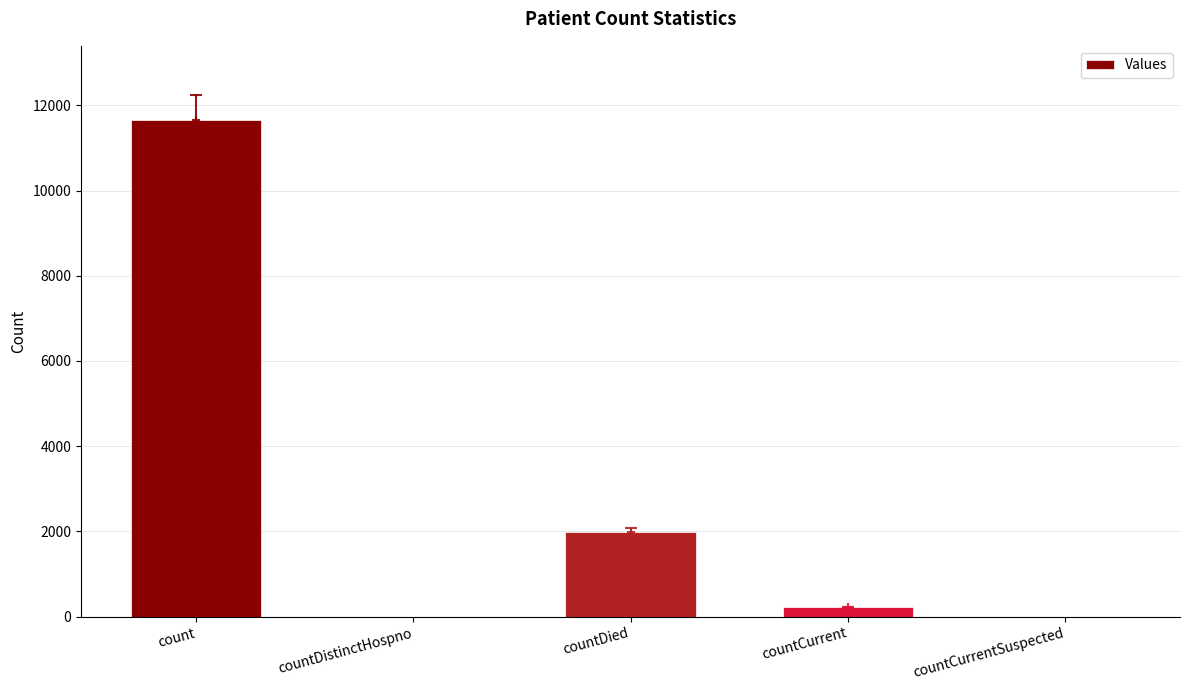

What is the change in value from countDistinctHospno to countDied?

+1989